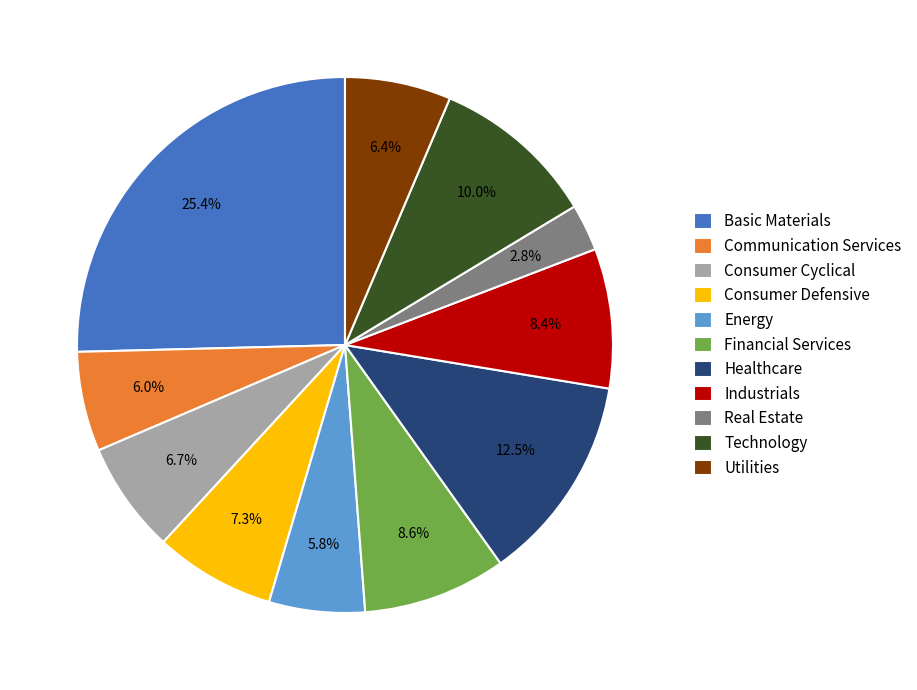

To the nearest percent, what is the difference between the Technology and Healthcare slice percentages?

3%